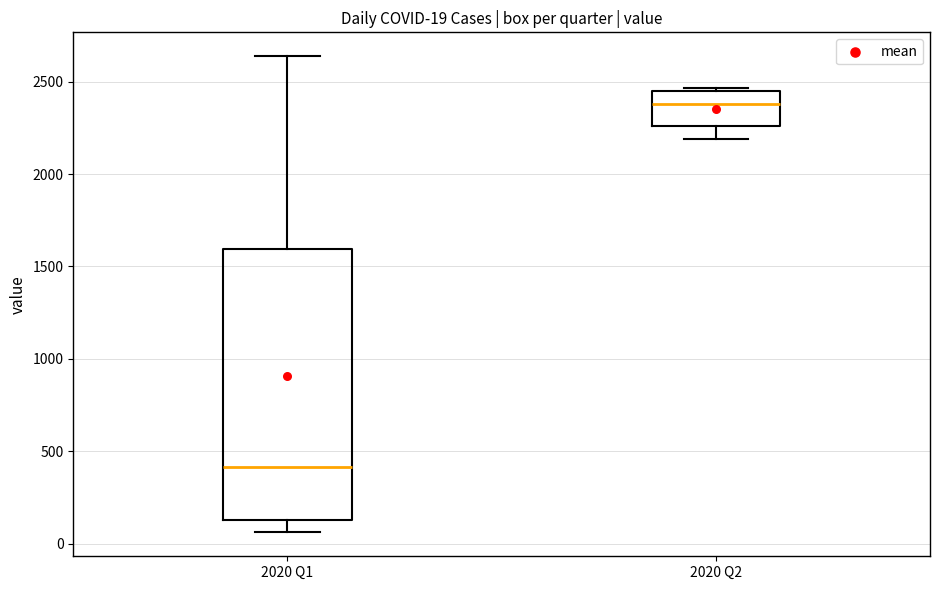

Which box has the highest median line?

2020 Q2